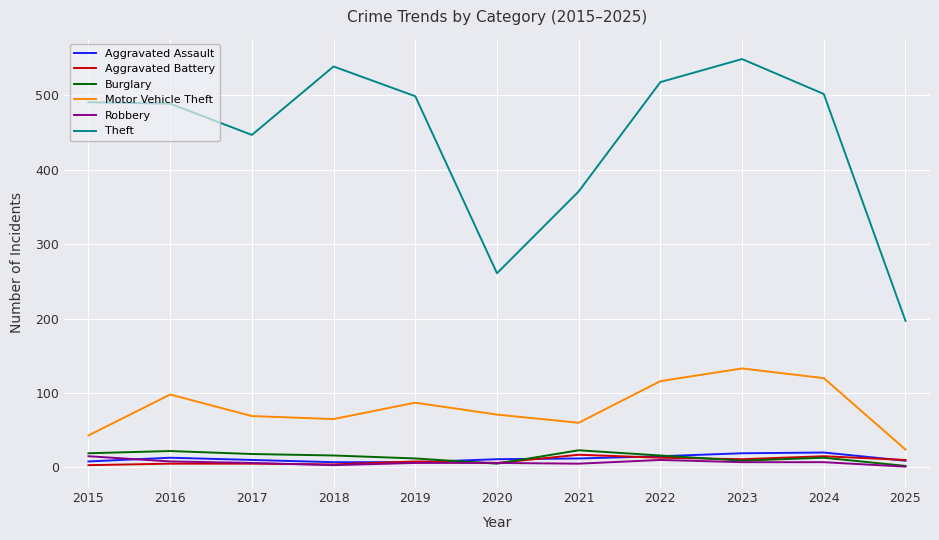

The Motor Vehicle Theft series shows 24 at 2025. True or false?

True